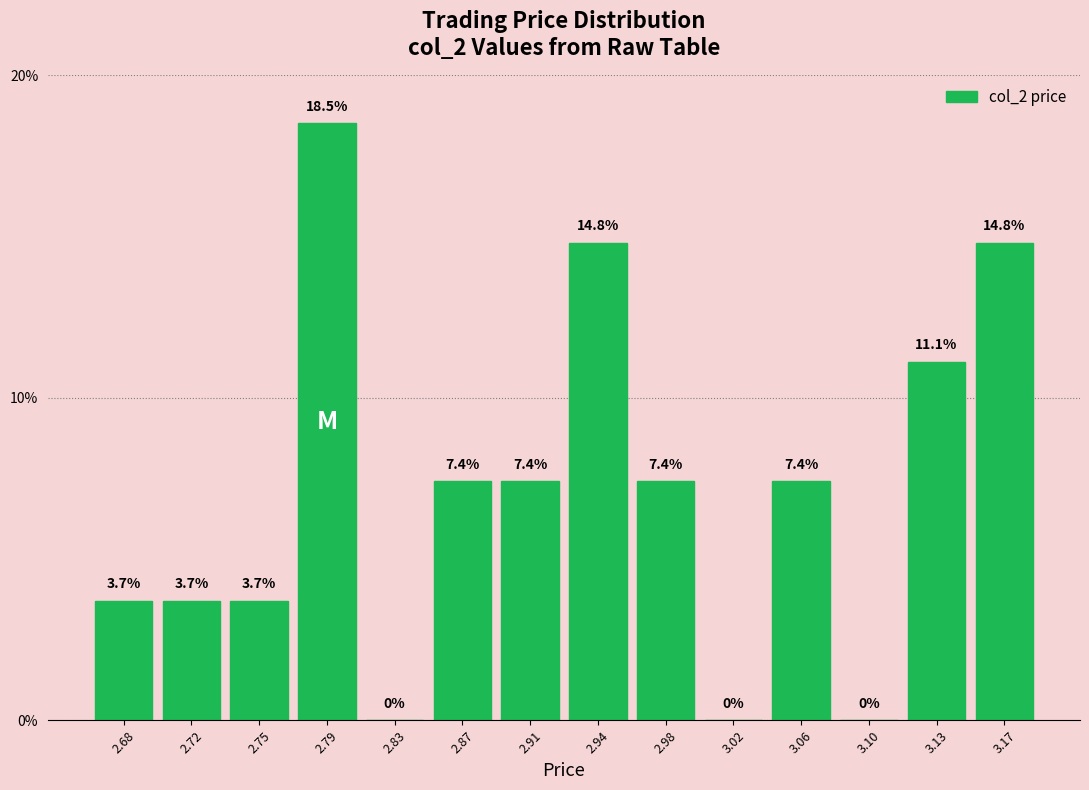

Reading left to right, transcribe this chart: for each bar, give the range it covers on the x-axis and its height. The bar edges are not printed on the chart, so give them approximately, as read against the axis.

2.660 to 2.700: 3.7
2.700 to 2.735: 3.7
2.735 to 2.775: 3.7
2.775 to 2.810: 18.5
2.810 to 2.850: 0.0
2.850 to 2.885: 7.4
2.885 to 2.925: 7.4
2.925 to 2.965: 14.8
2.965 to 3.000: 7.4
3.000 to 3.040: 0.0
3.040 to 3.075: 7.4
3.075 to 3.115: 0.0
3.115 to 3.150: 11.1
3.150 to 3.190: 14.8